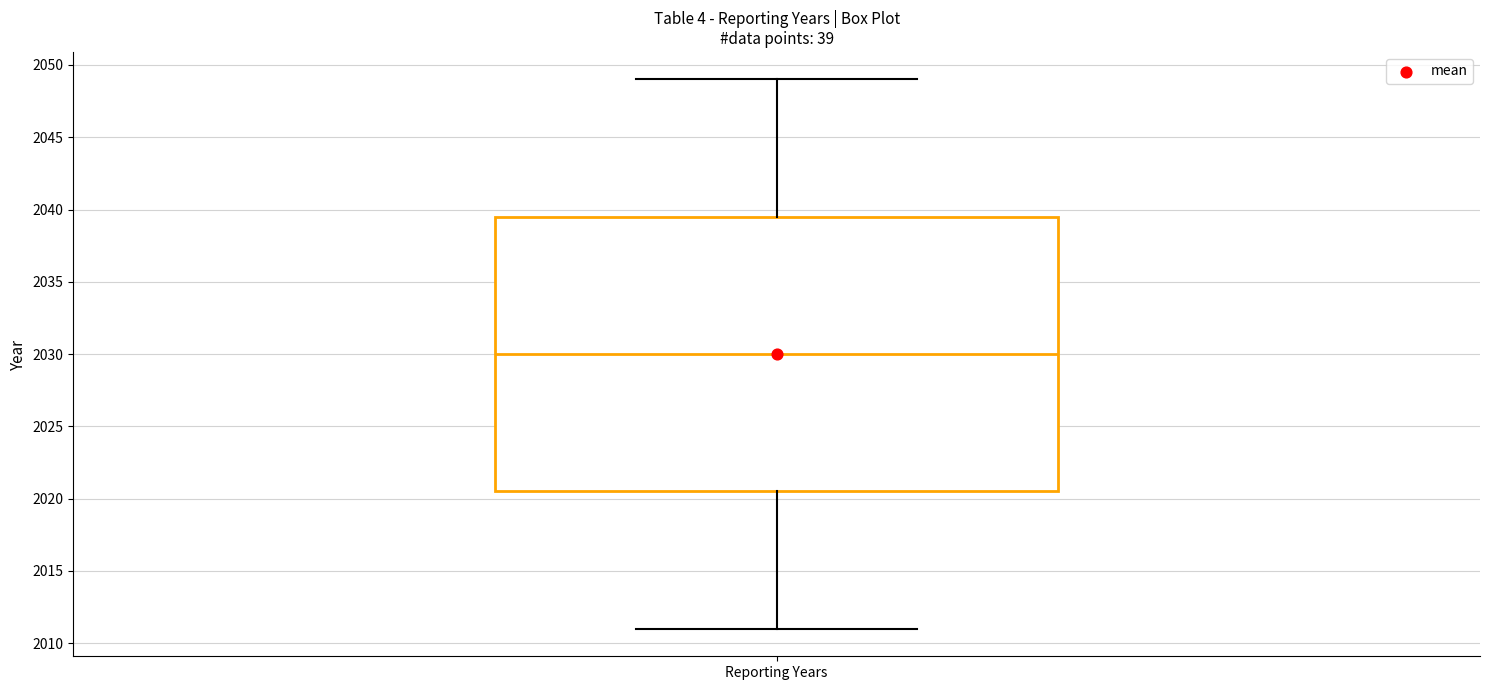

Read this box plot against the y-axis: the position of the median line, the range covered by the box, and the ends of both whiskers. The values are not printed on the chart, so give them approximately, as read against the axis.

median 2030.0, box 2020.5 to 2039.5, whiskers 2011.0 to 2049.0